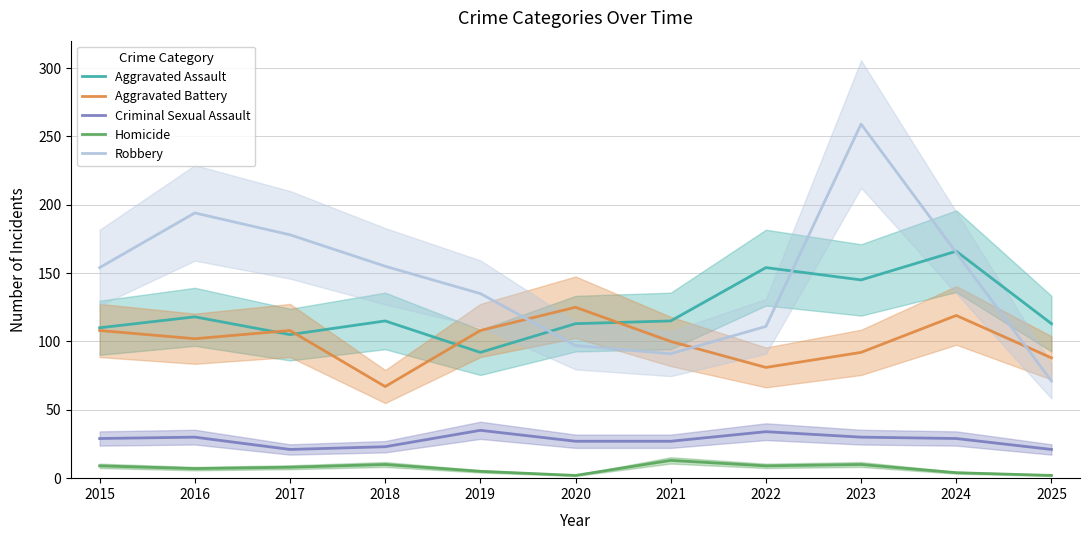

What is the difference between the maximum and minimum values in the Criminal Sexual Assault series?

14